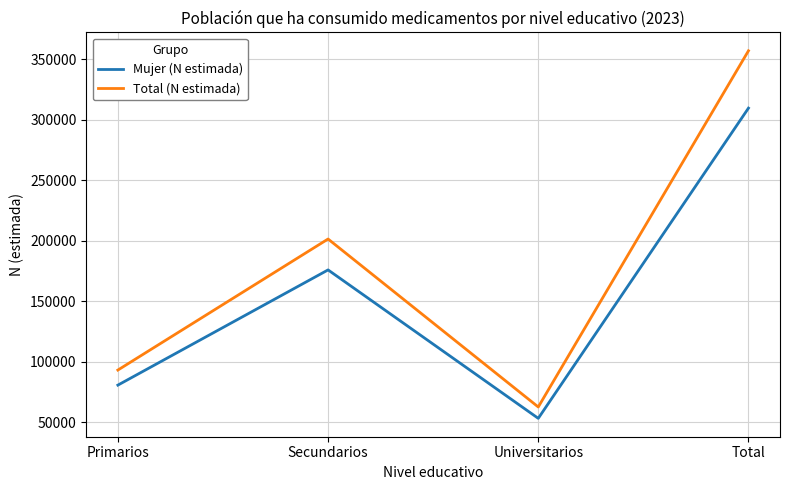

At which label is Total (N estimada) closest to 209815?

Secundarios